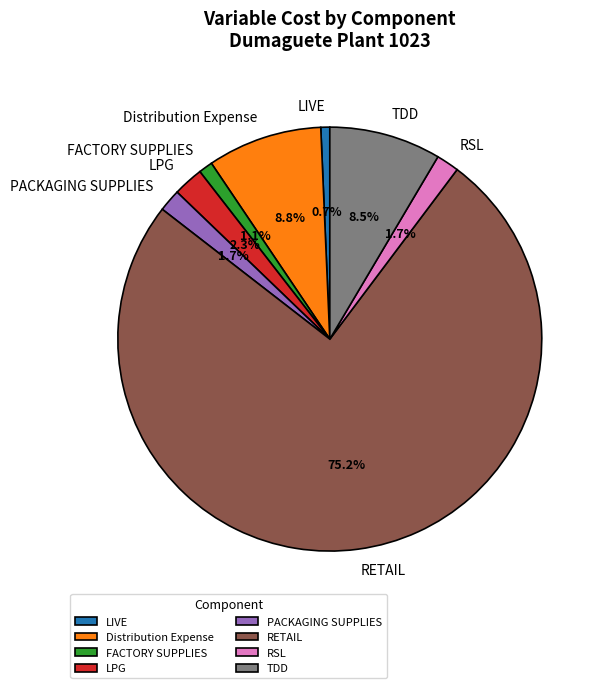

Count the number of slices in the pie.

8